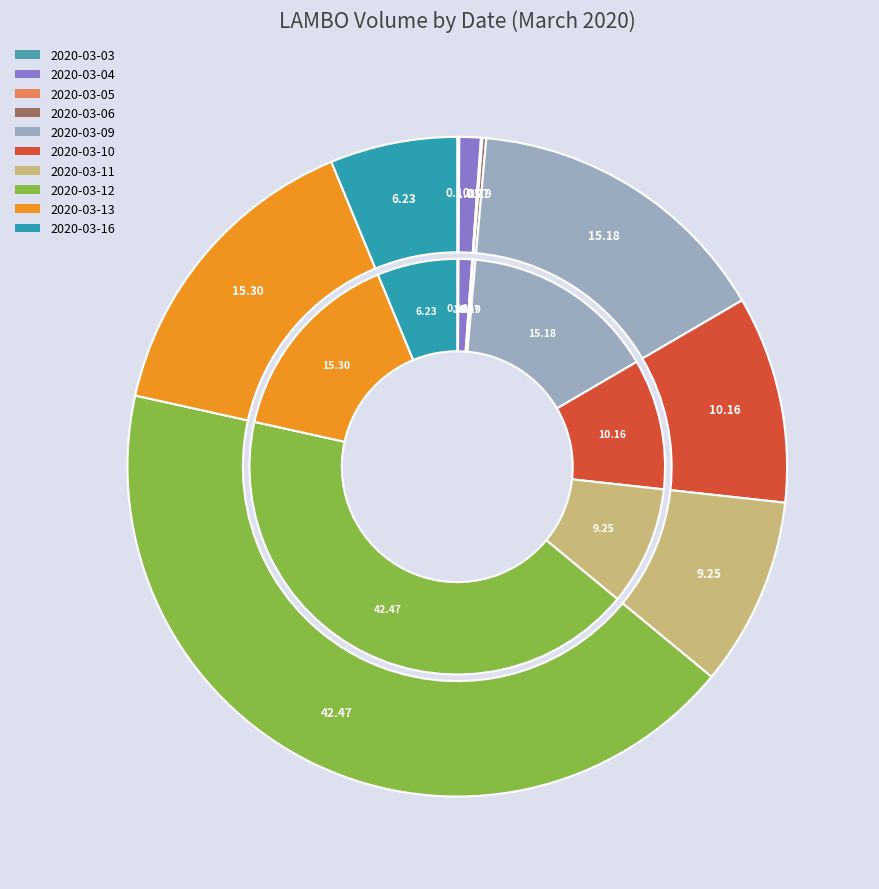

Which slice is the largest?

2020-03-12